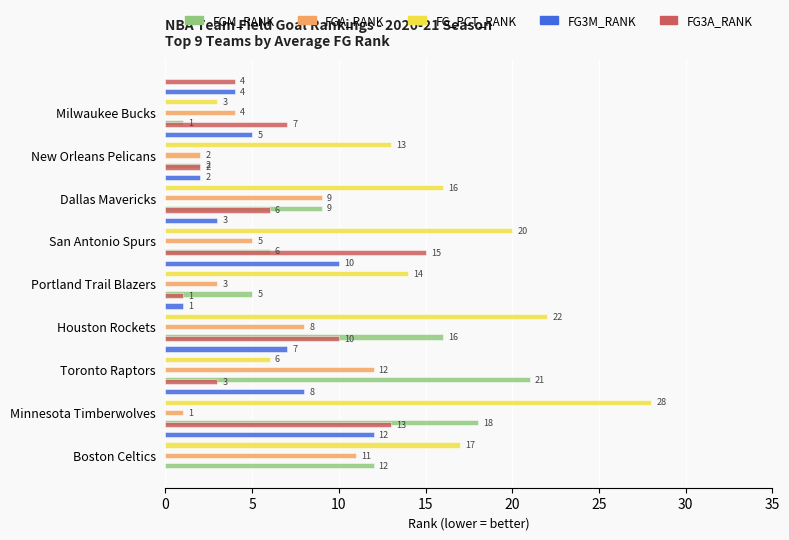

How many categories are shown in the chart?

9